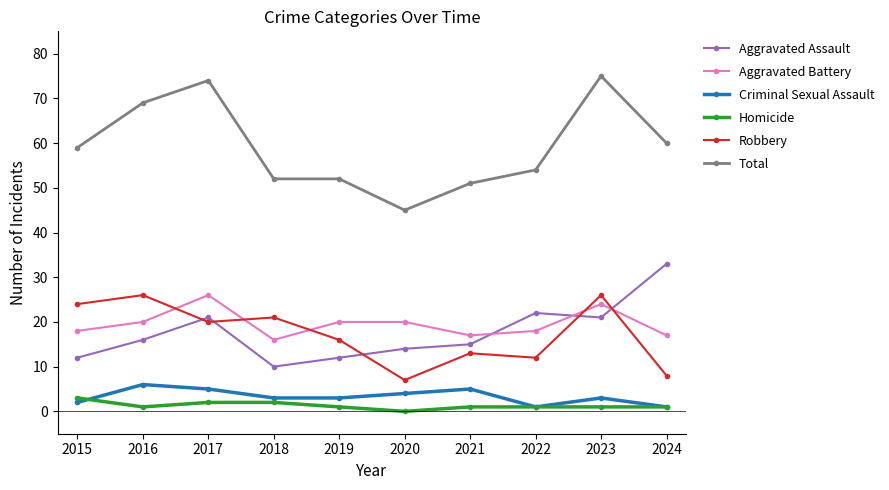

Which series has the largest range (max minus min)?

Total